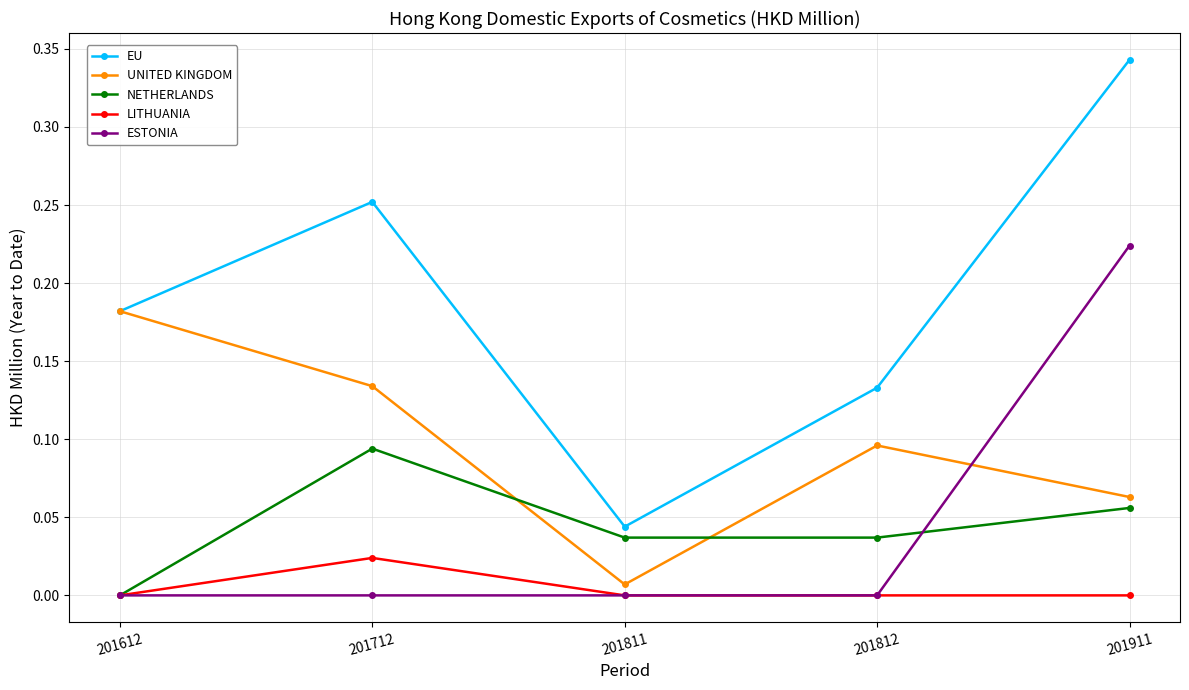

Which series has the largest range (max minus min)?

EU